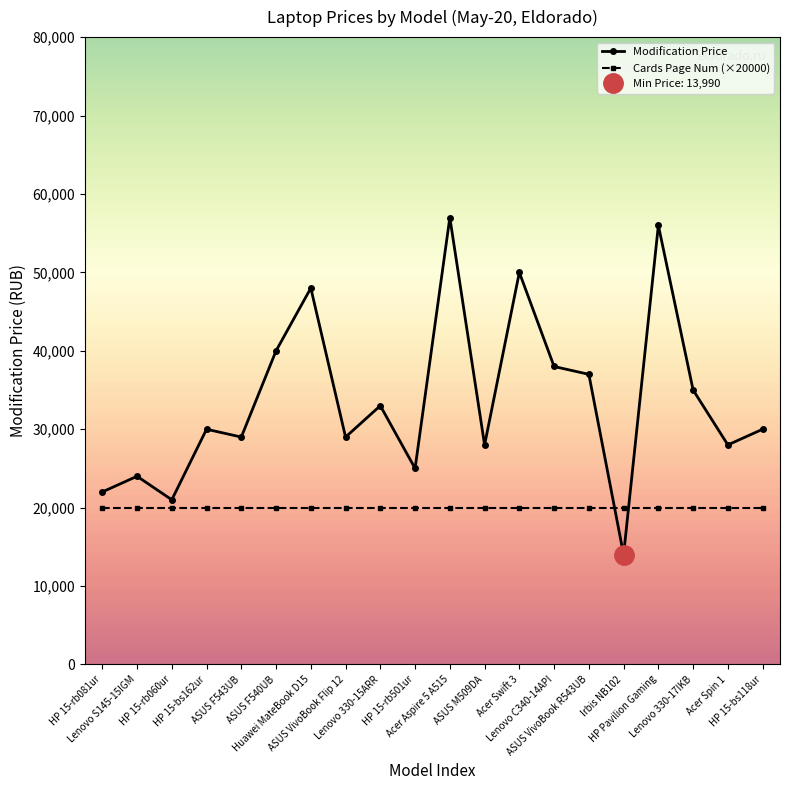

Which series ends up on top after the final intersection of Cards Page Num (×20000) and Modification Price?

Modification Price